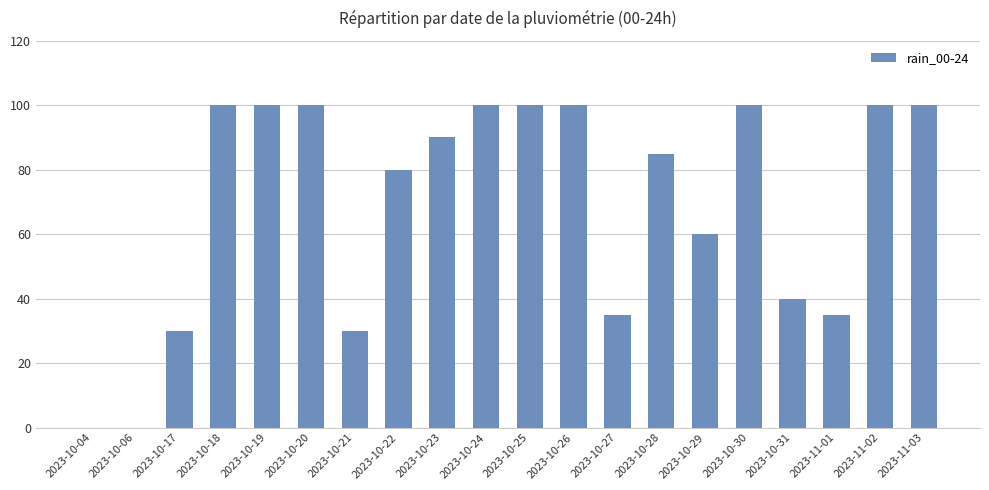

What is the difference between the values at 2023-10-23 and 2023-10-31?

50